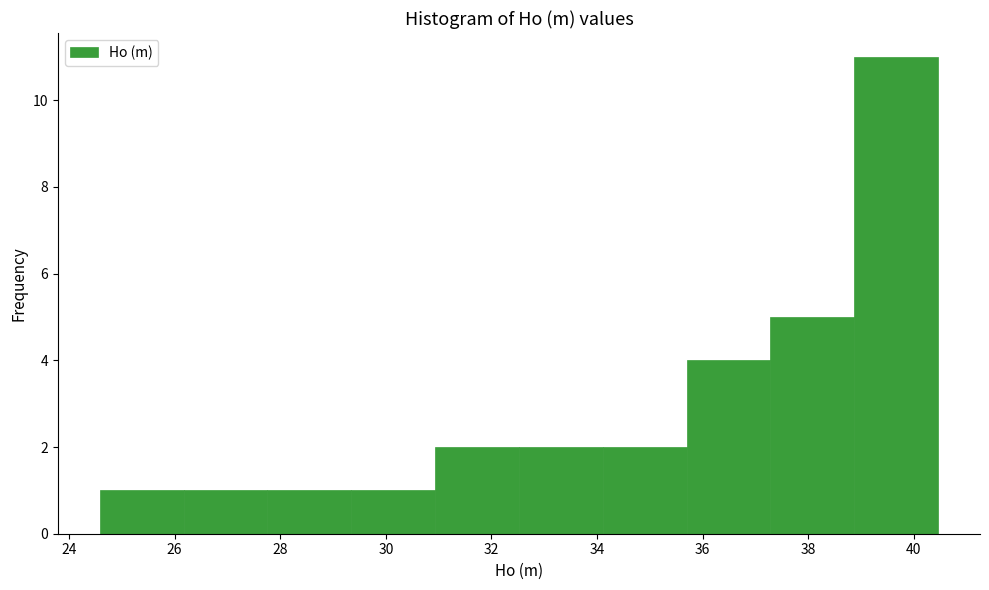

Which range on the x-axis has the tallest bar?

38.8 to 40.4